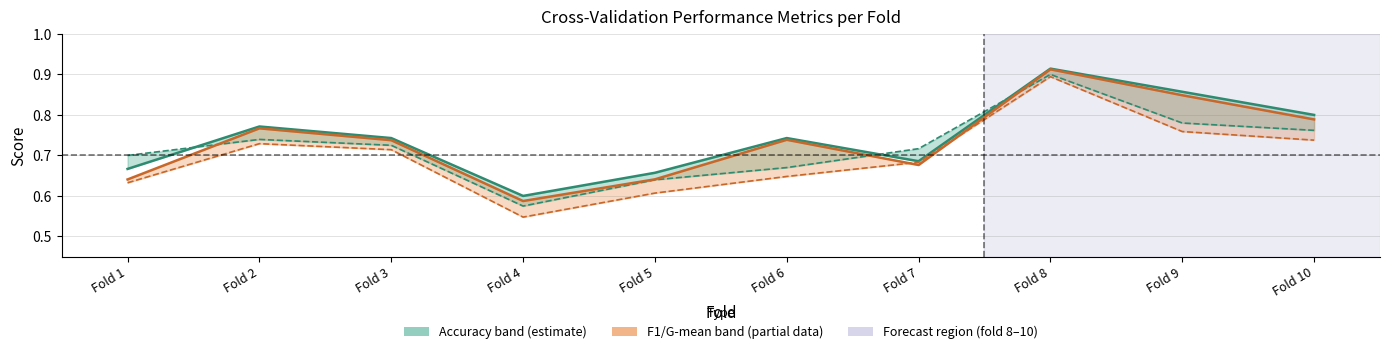

True or false: auc and g_mean intersect in this chart.

False